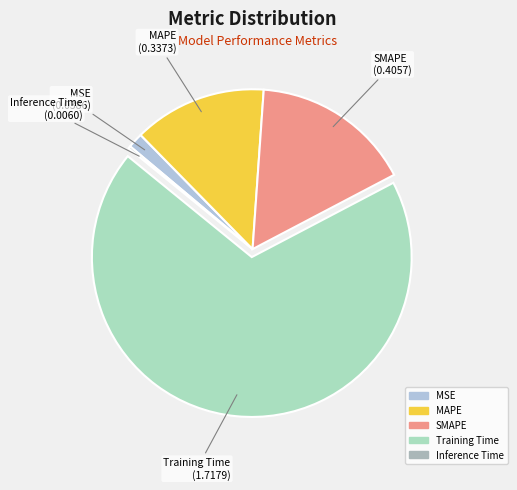

What is the majority slice?

Training Time